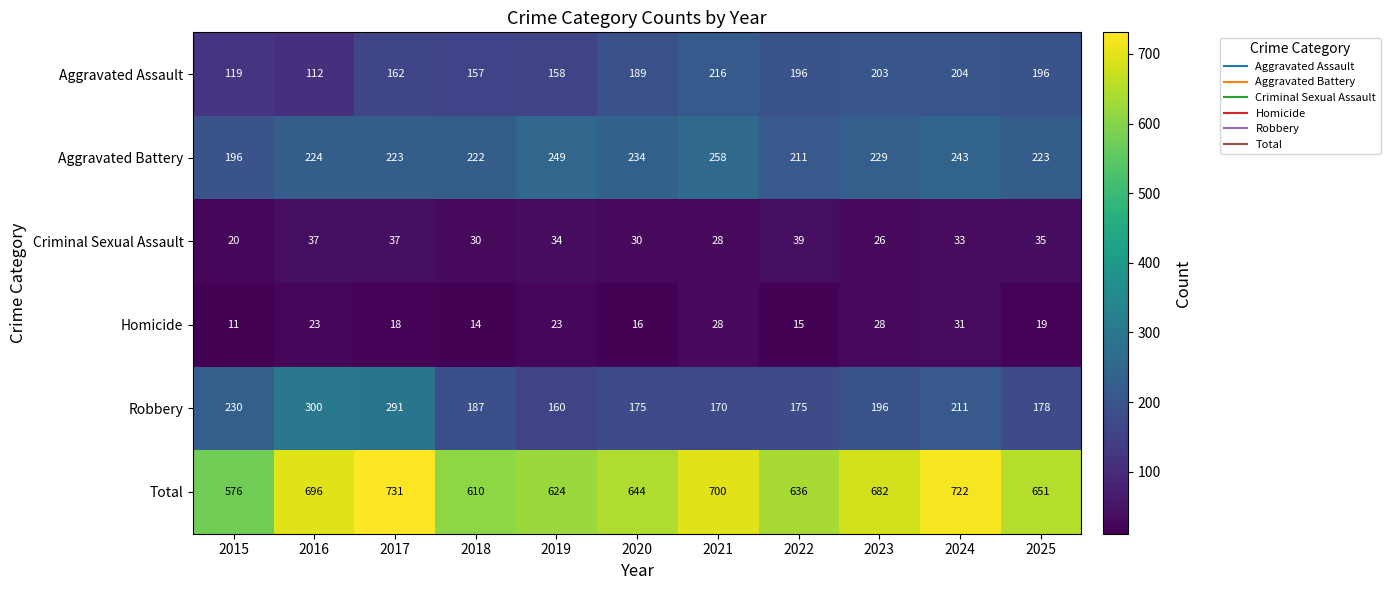

At which category is the sum across all series the highest?

2017